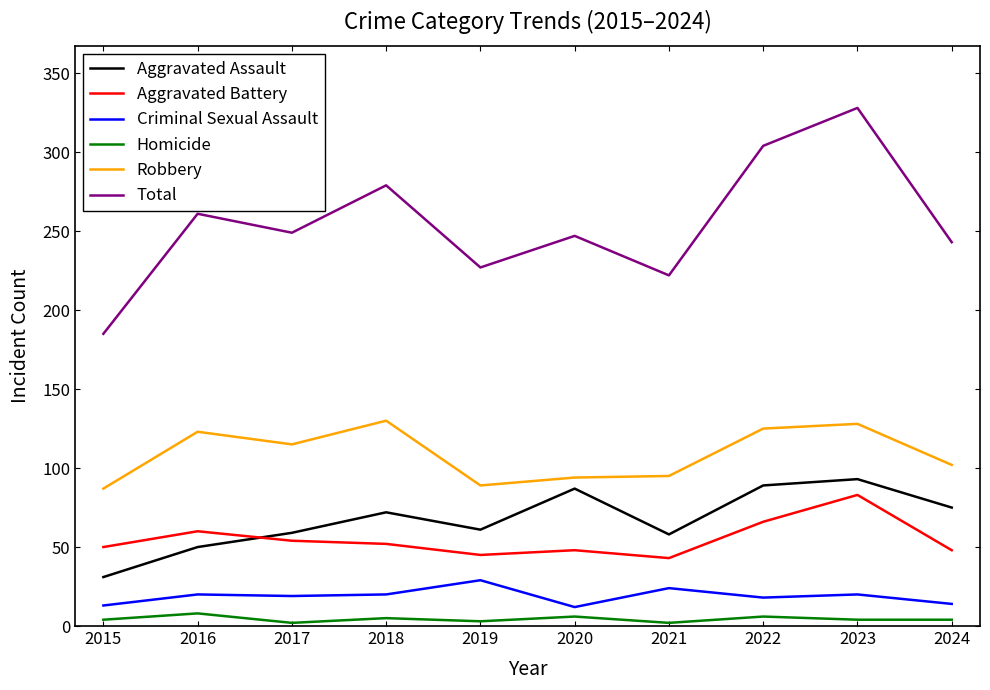

Which series has the largest total across all categories?

Total